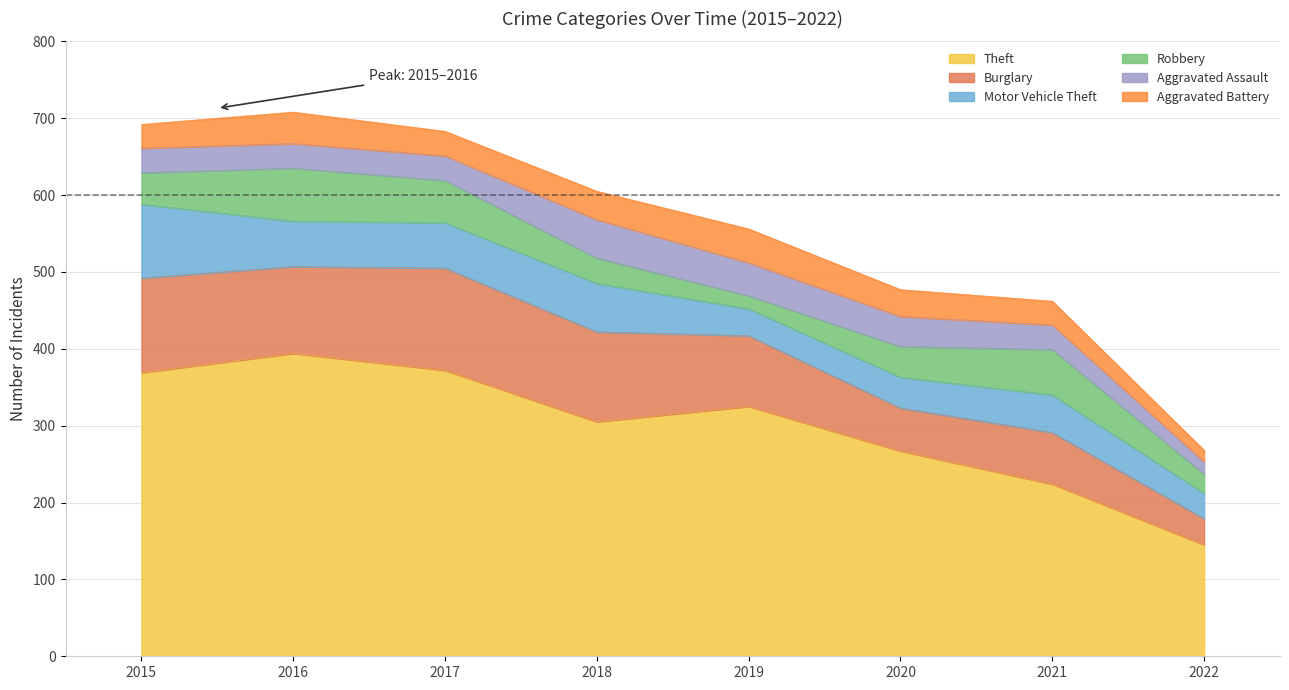

What is the difference between the Aggravated Assault values at 2022 and 2021?

16